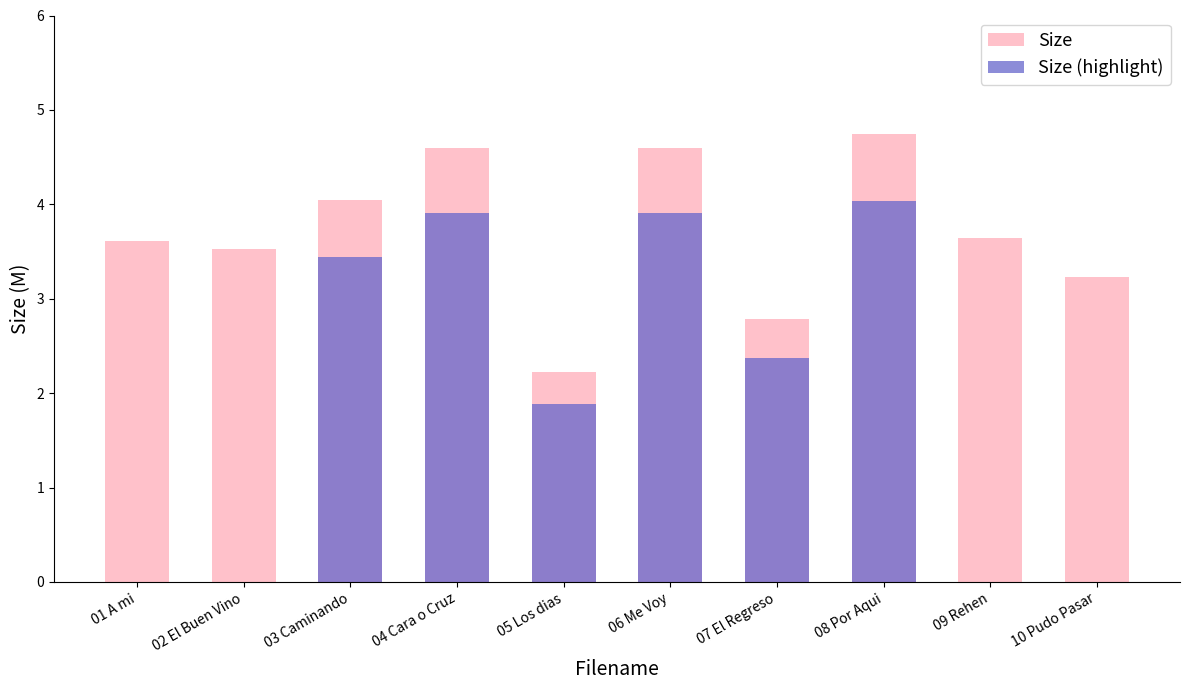

How many bars are there in total?

10